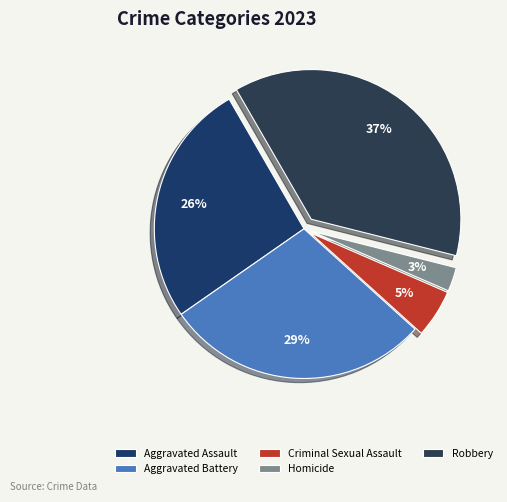

Rank the categories by value from lowest to highest.

Homicide, Criminal Sexual Assault, Aggravated Assault, Aggravated Battery, Robbery